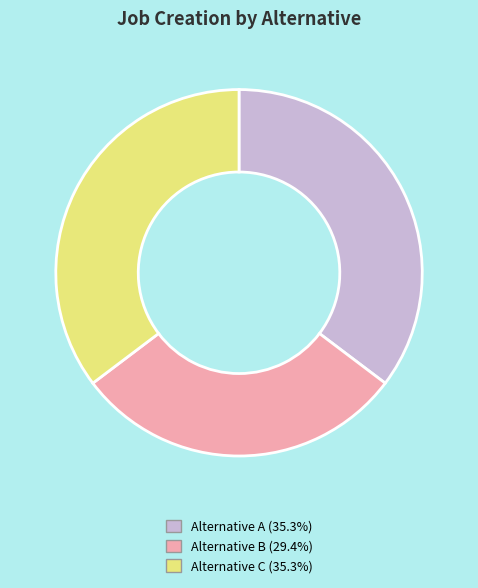

Combined, do Alternative B and Alternative A account for over 50%?

Yes